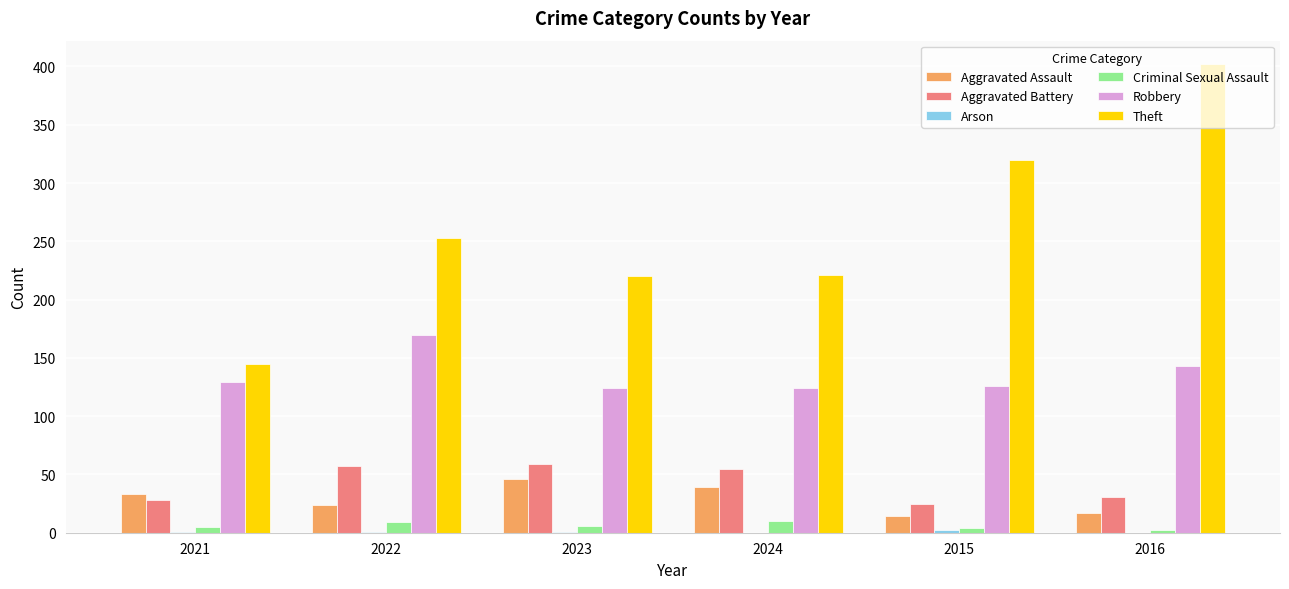

At which category is the sum across all series the highest?

2016